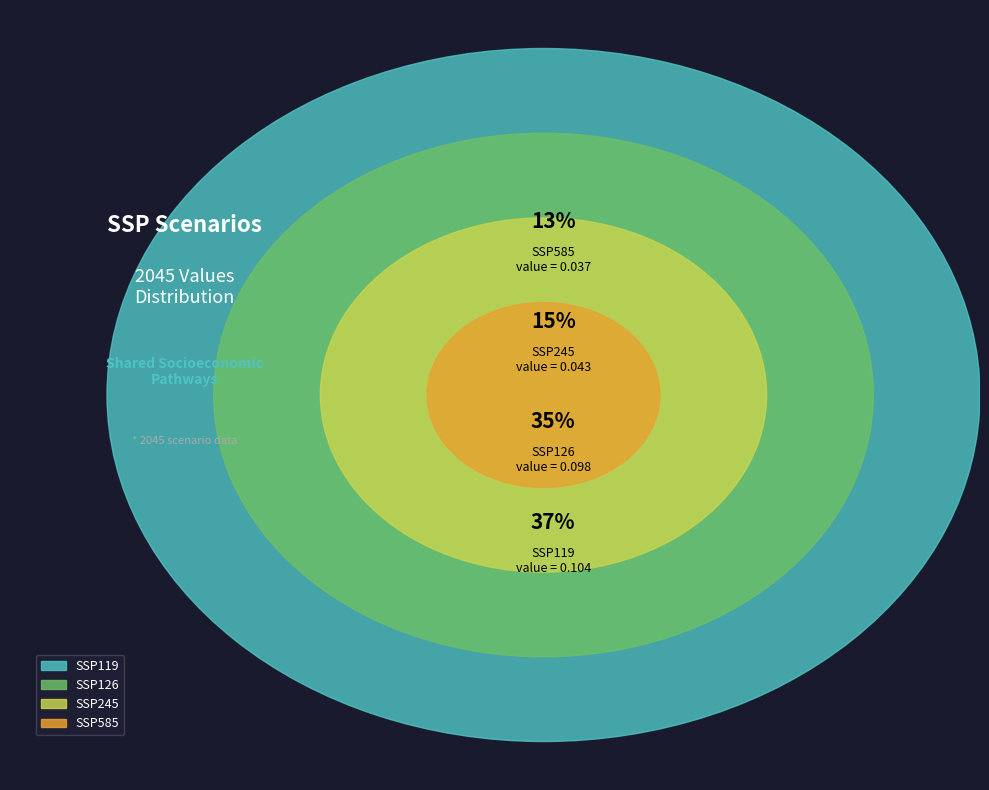

Do SSP585 and SSP119 together represent more than half of the pie?

No